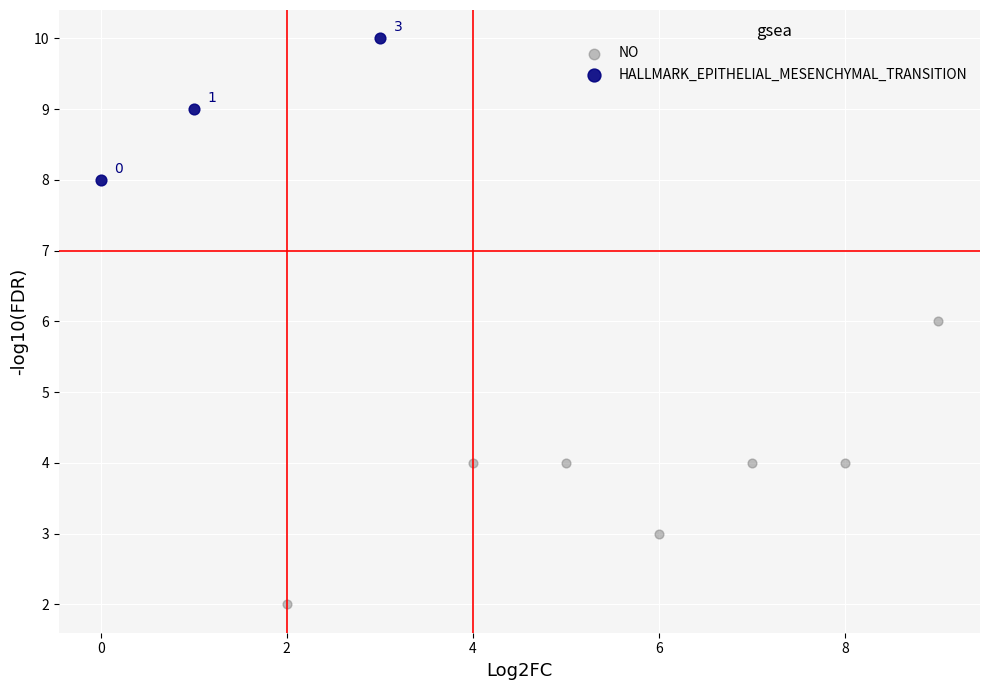

Which series contains the lowest Y value?

NO